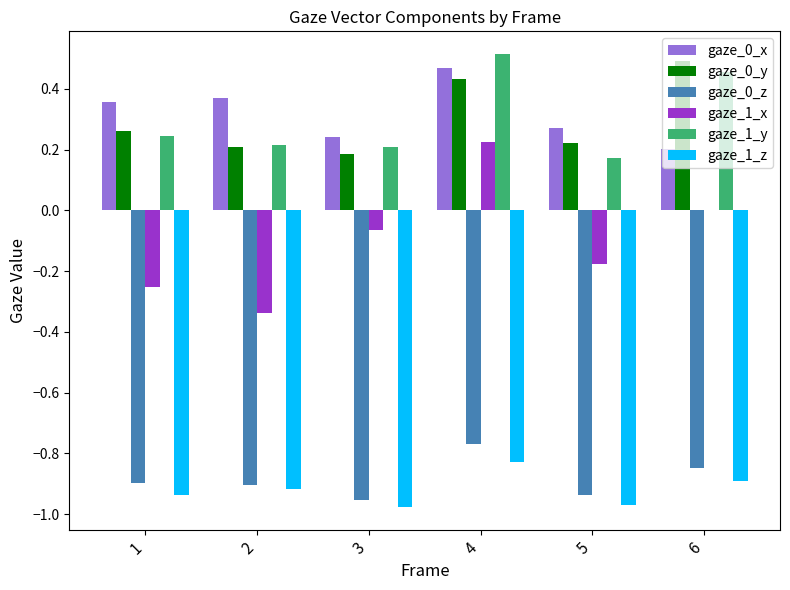

The gaze_1_z series shows -1.6 at 2. True or false?

False